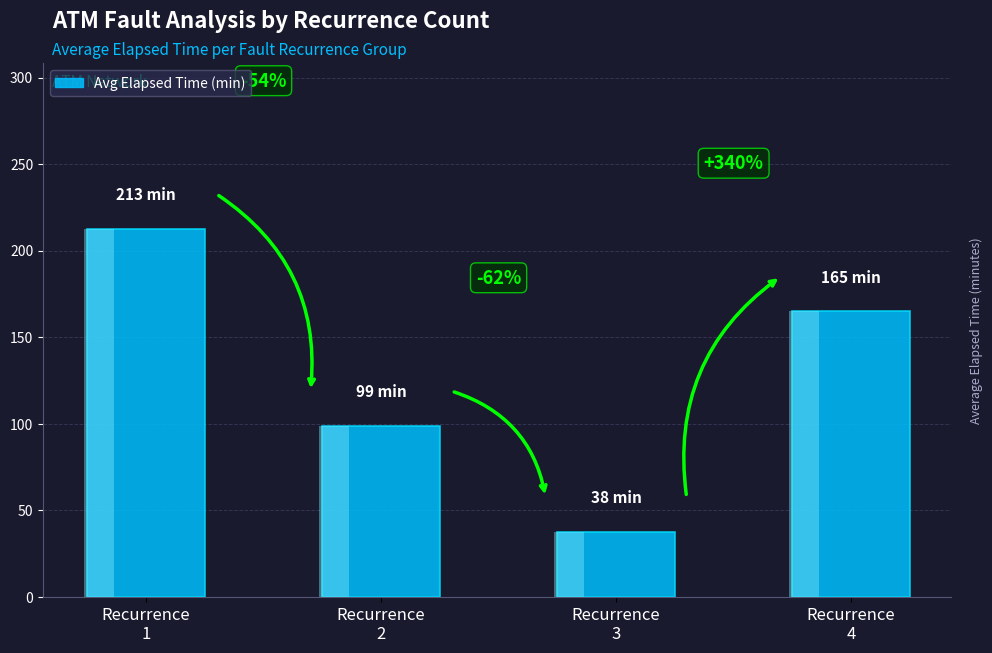

What is the smallest value displayed?

37.5